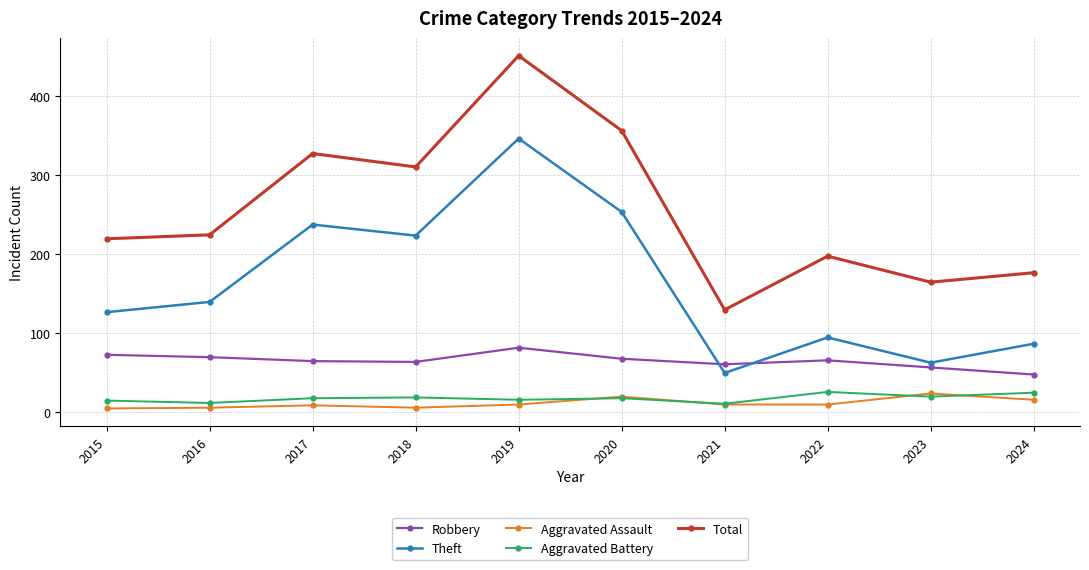

What is the average value of the Aggravated Assault series?

11